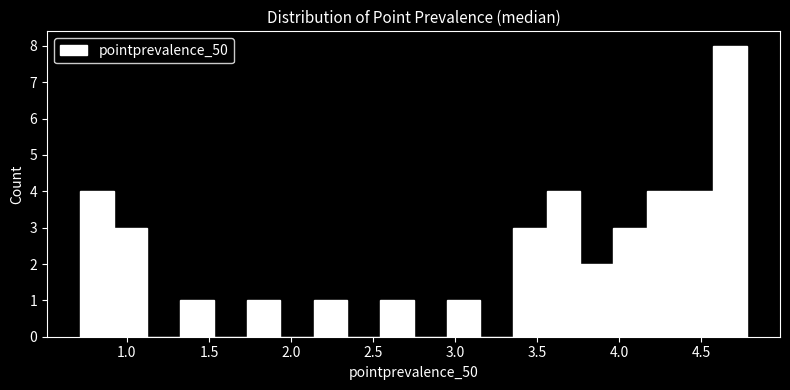

Reading left to right, list every bar in this chart as the range it spans on the x-axis followed by its height. Neither the bar edges nor the heights are printed on the chart, so give them approximately, as read against the axes.

0.70 to 0.90: 4
0.90 to 1.10: 3
1.10 to 1.35: 0
1.35 to 1.55: 1
1.55 to 1.75: 0
1.75 to 1.95: 1
1.95 to 2.15: 0
2.15 to 2.35: 1
2.35 to 2.55: 0
2.55 to 2.75: 1
2.75 to 2.95: 0
2.95 to 3.15: 1
3.15 to 3.35: 0
3.35 to 3.55: 3
3.55 to 3.75: 4
3.75 to 3.95: 2
3.95 to 4.15: 3
4.15 to 4.35: 4
4.35 to 4.55: 4
4.55 to 4.80: 8